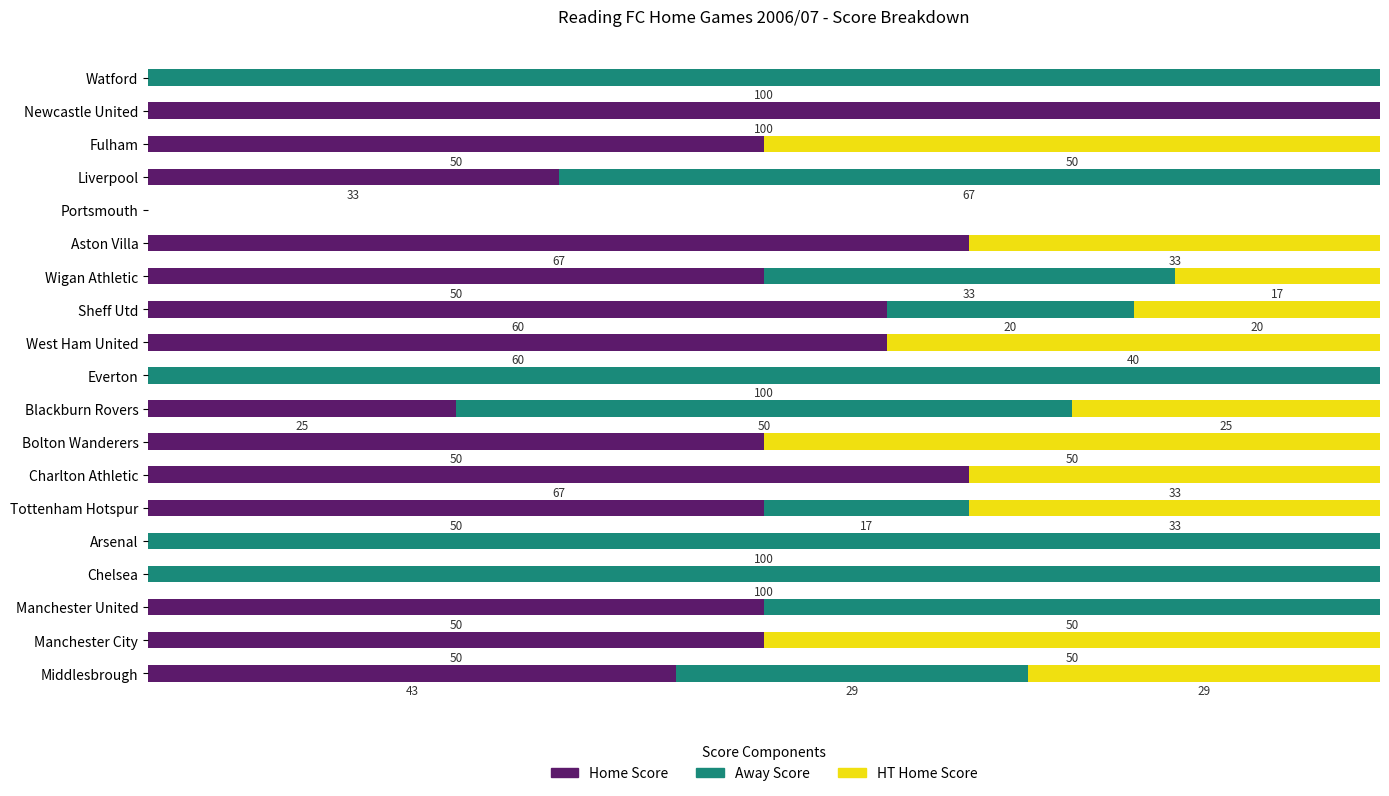

At which label does Home Score reach its peak?

Newcastle United